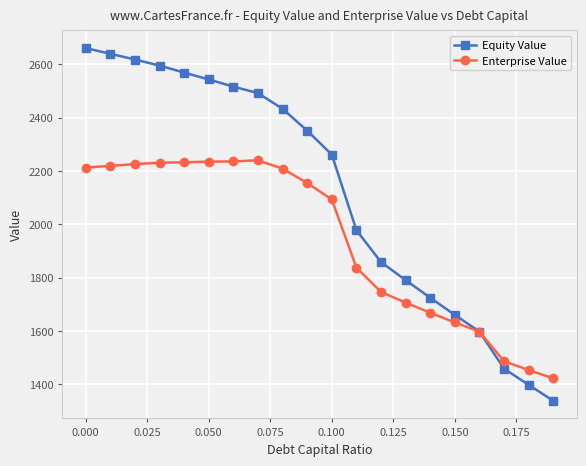

Which series has the widest spread of values?

Equity Value